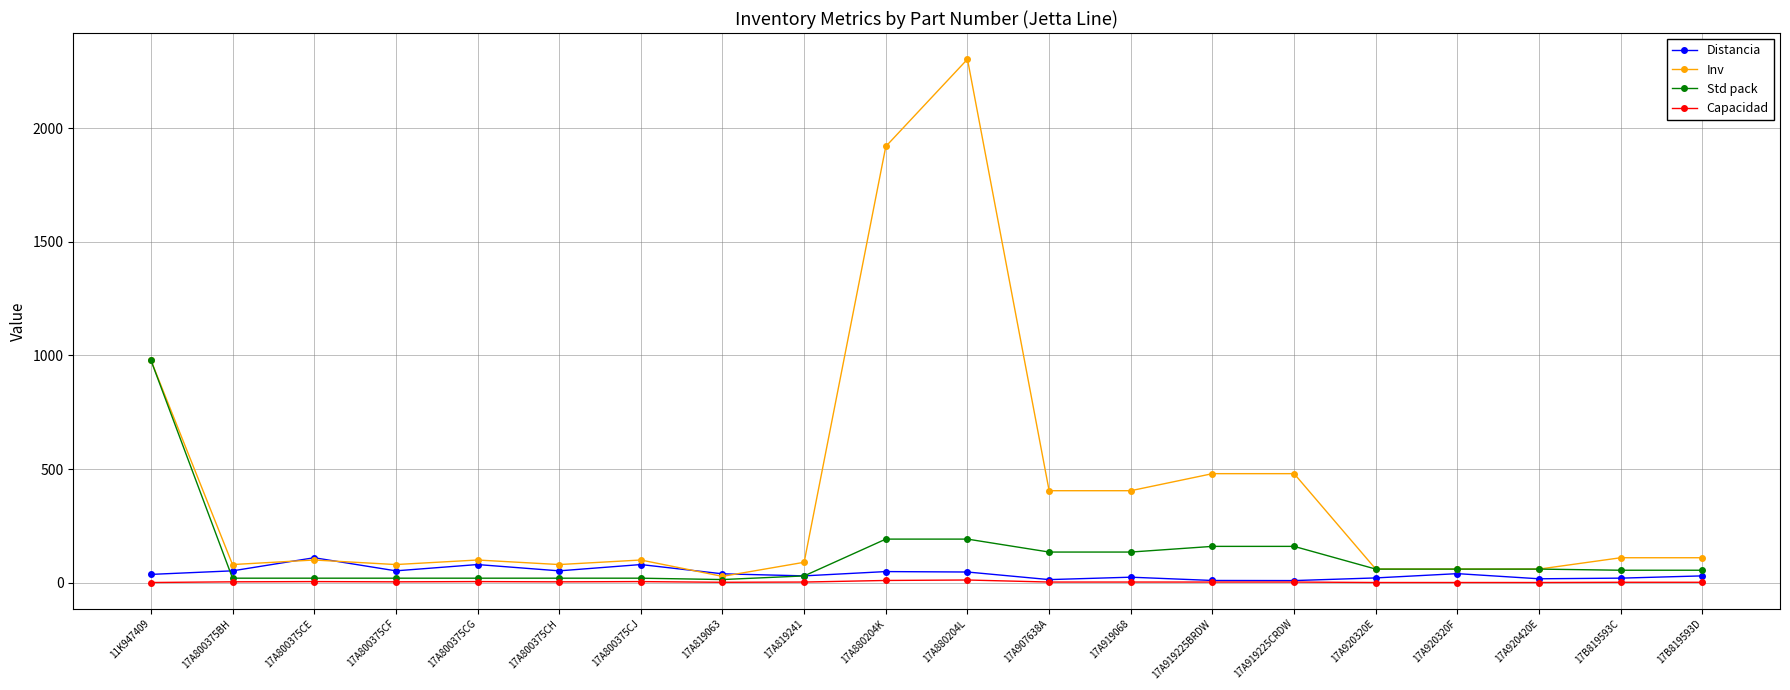

True or false: Distancia has a value of 24.4 at 17A919068.

True